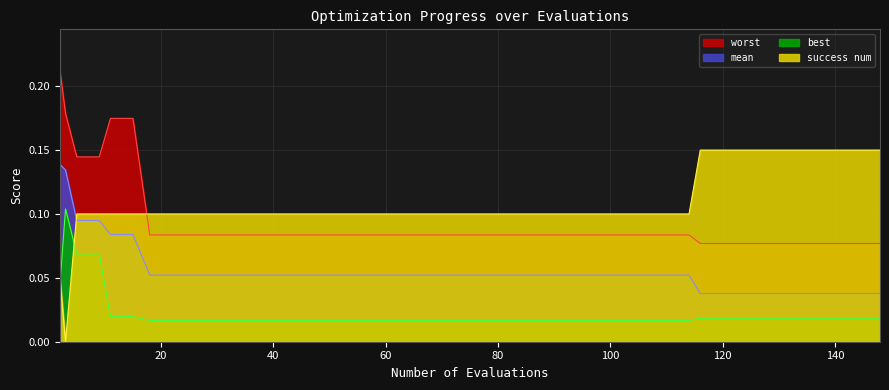

How many interior local peaks does the best series have?

1